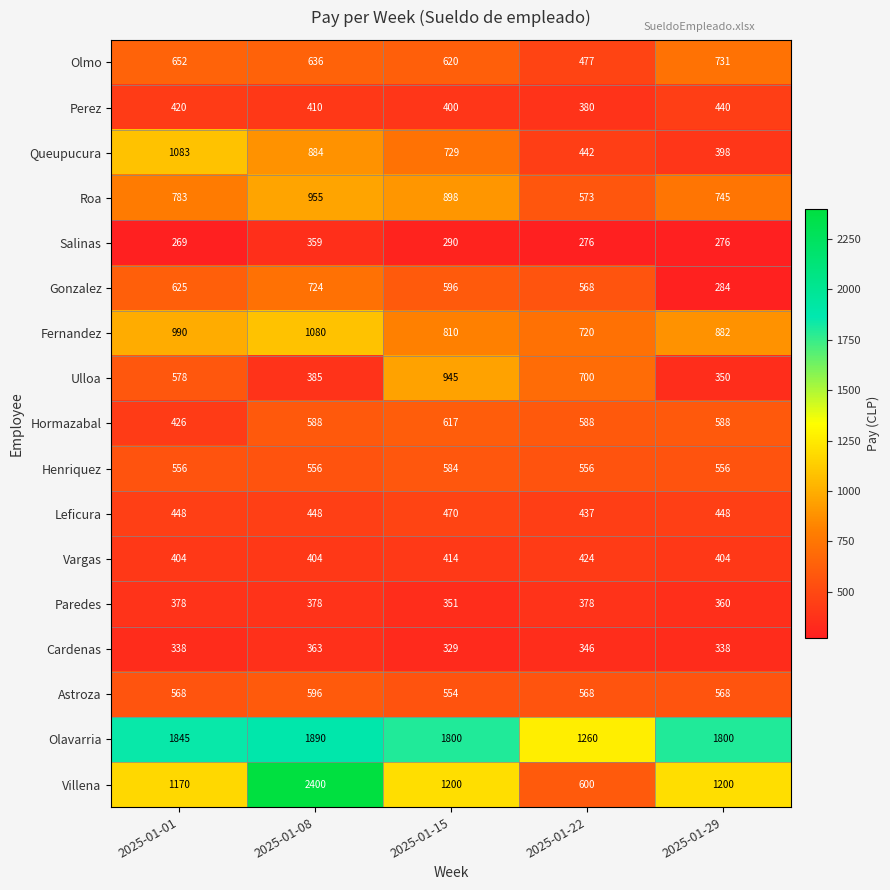

Which series changed the most between 2025-01-15 and 2025-01-22?

Villena